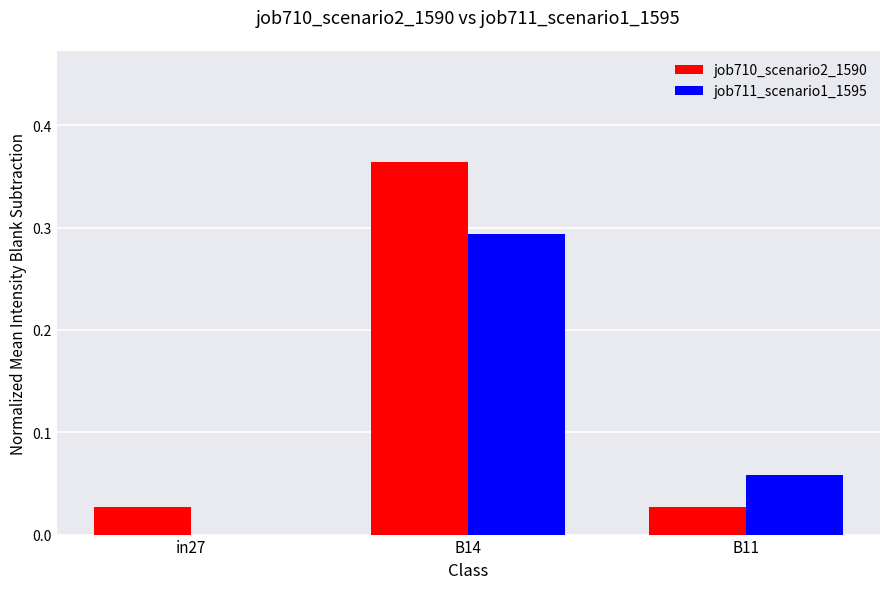

Which series has the largest total across all categories?

job710_scenario2_1590